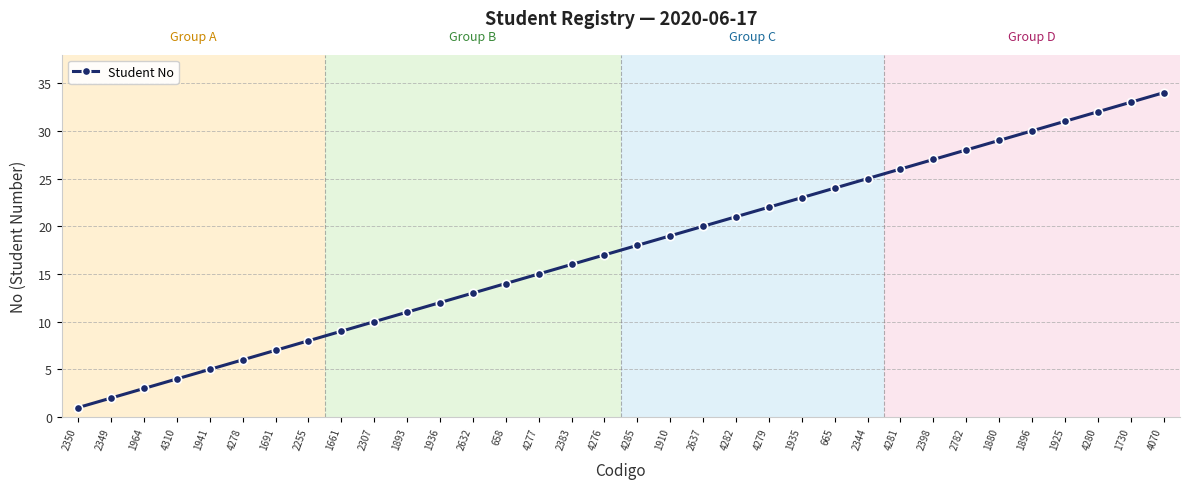

How many values are below 18?

17